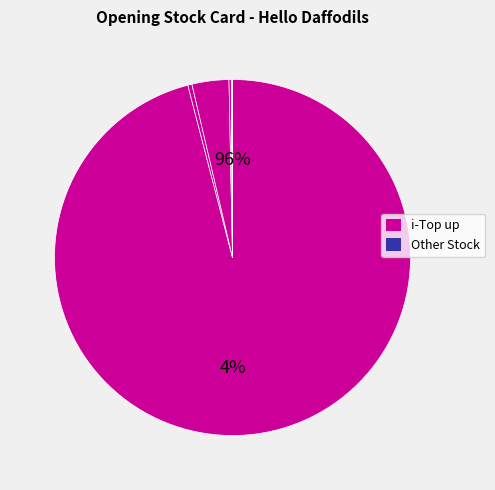

What is the largest slice in the pie chart?

i-Top up